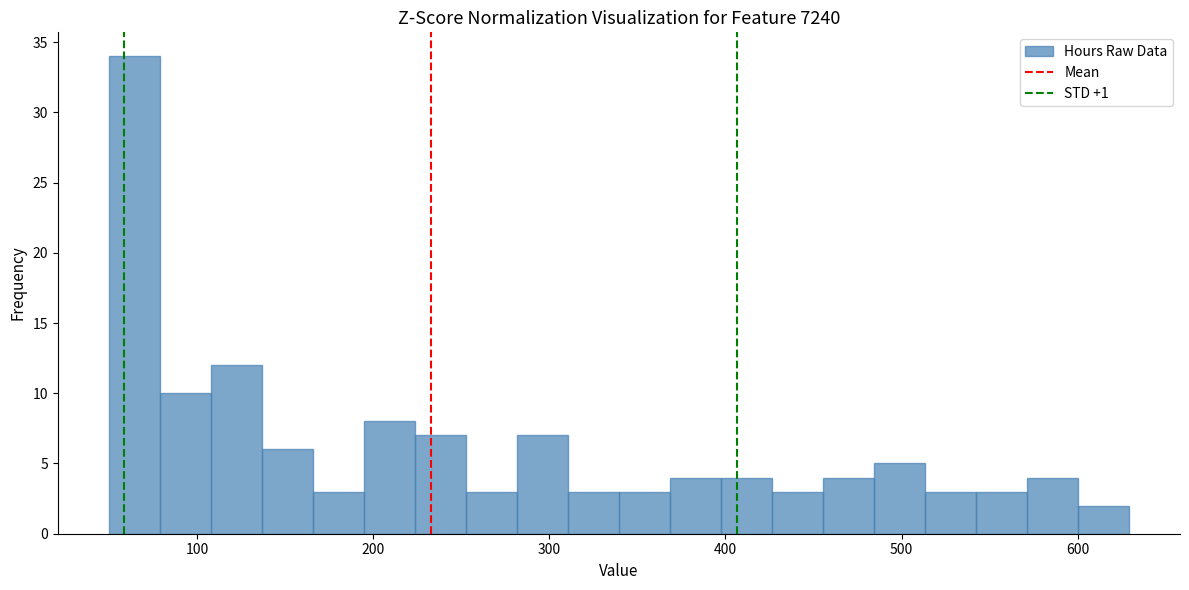

Around what value on the x-axis is the tallest bar? Give the approximate position of its centre, as read against the axis.

60